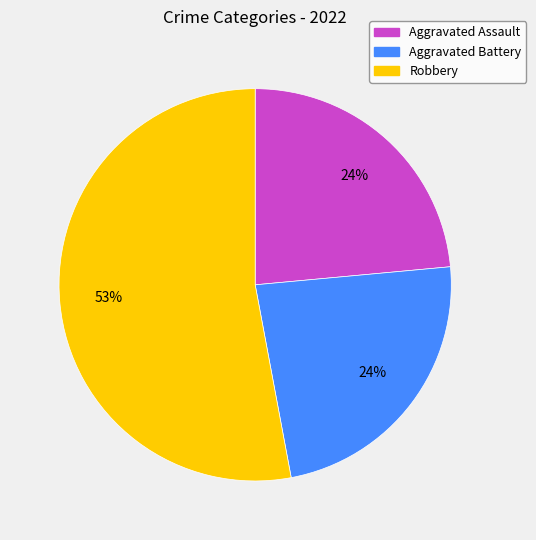

Is it true that Aggravated Assault is 18% of the pie?

False